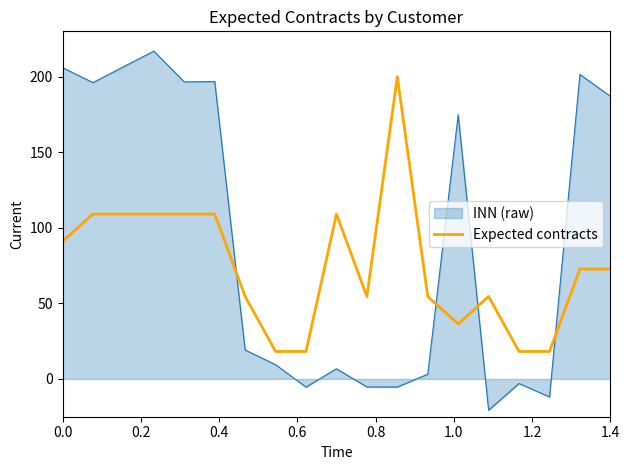

Which series has the widest spread of values?

INN (raw)